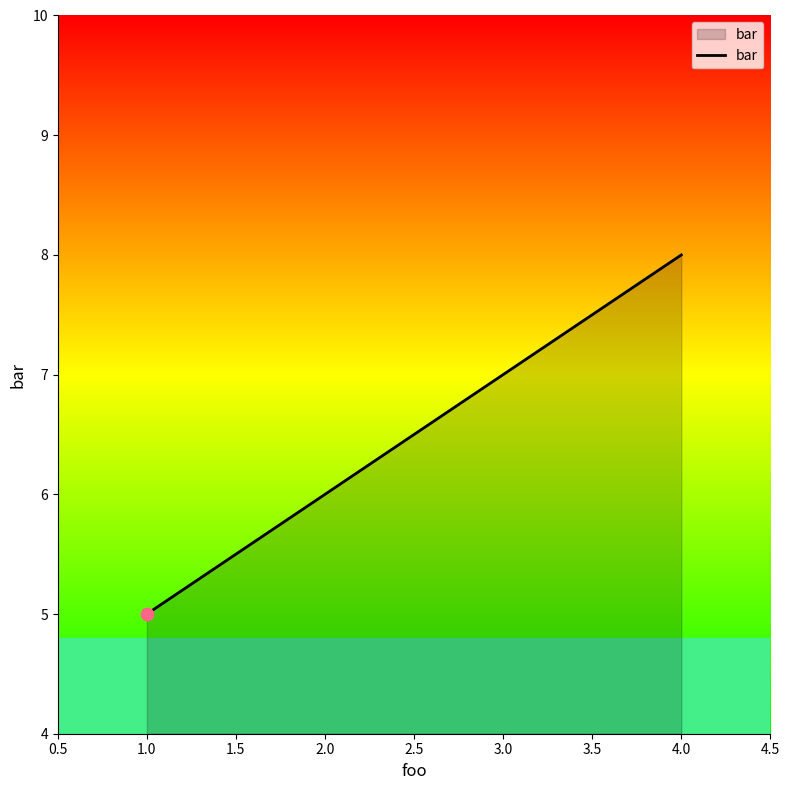

What is the change in value from 2.0 to 3.0?

+1